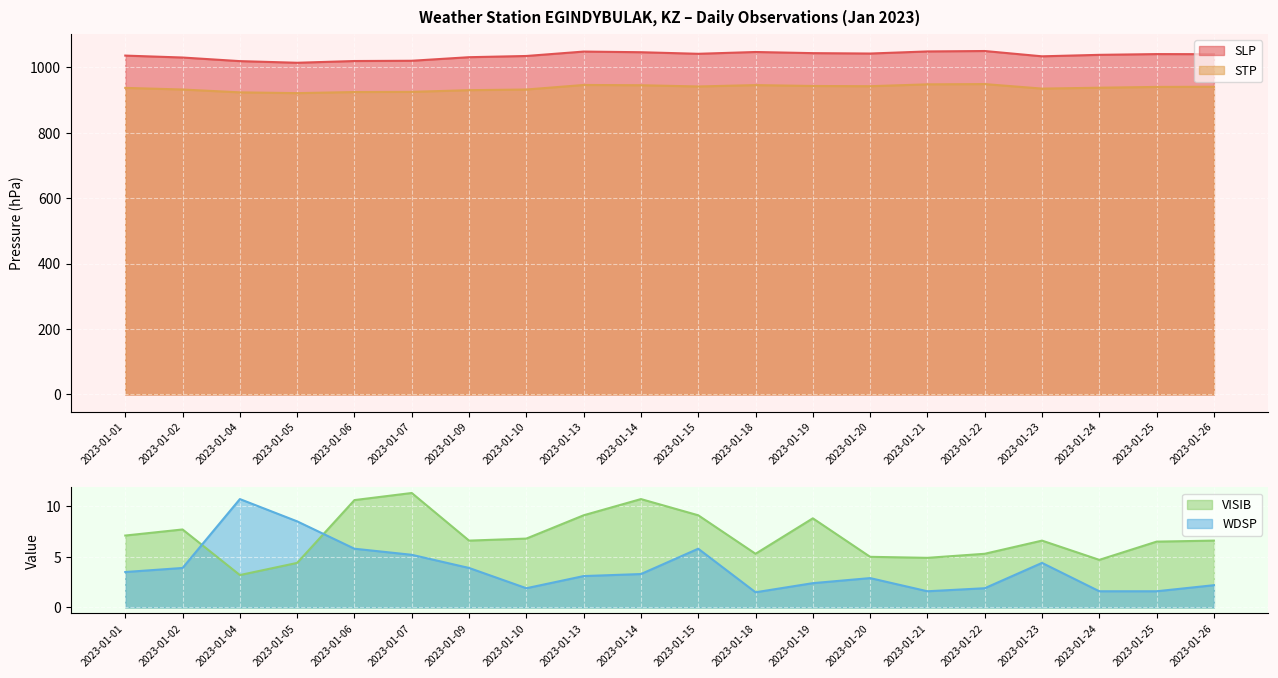

What is the sum of the SLP values at 2023-01-18 and 2023-01-26?

2087.1